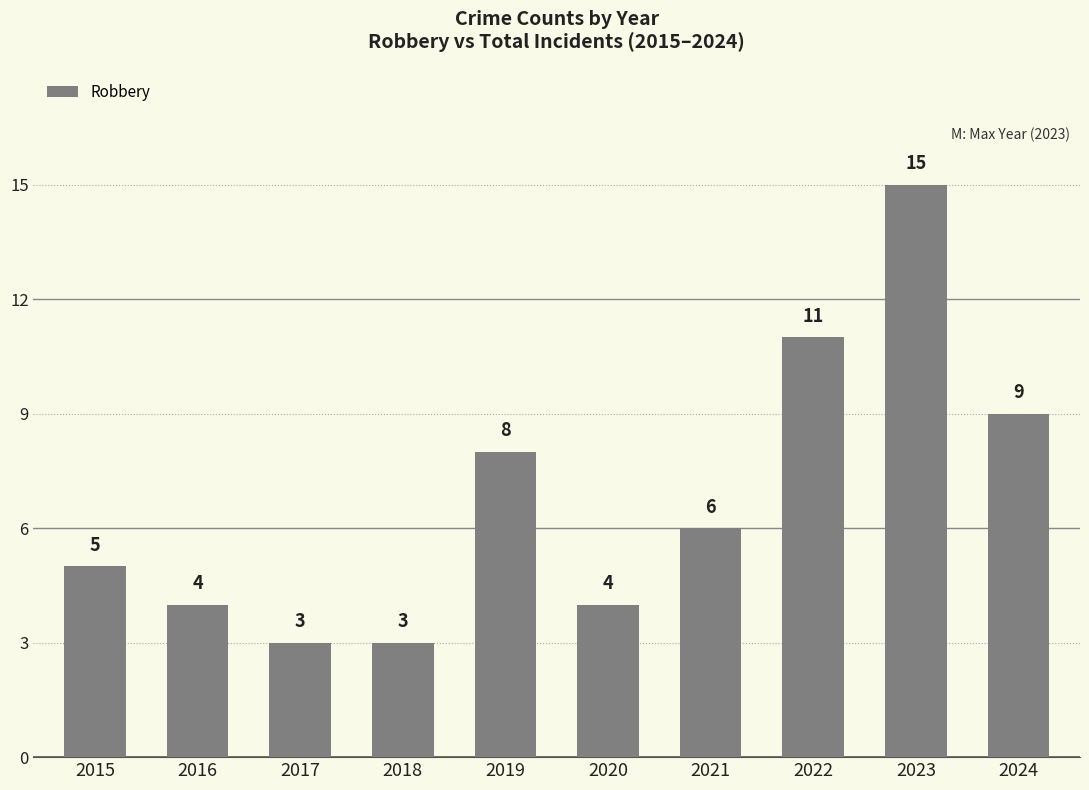

What is the greatest value displayed?

15